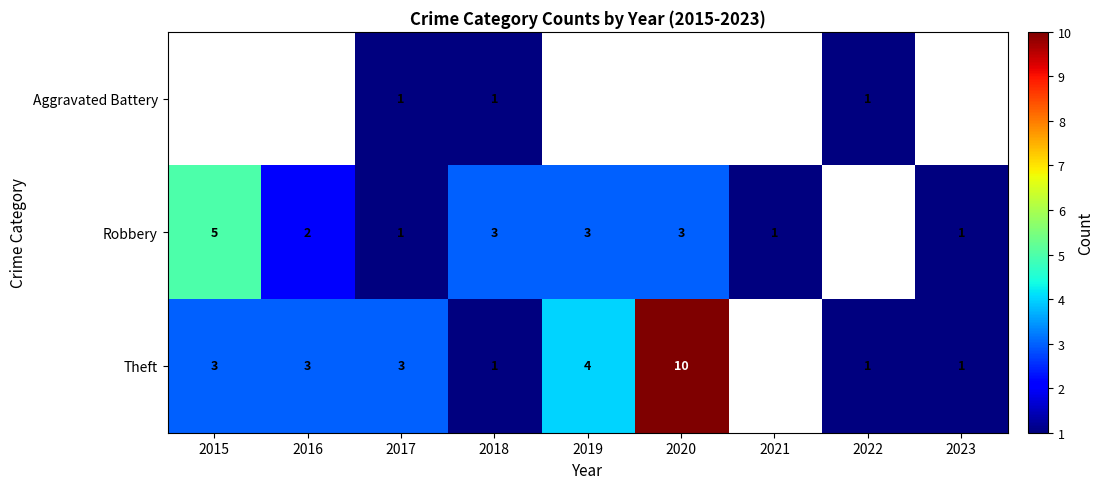

What is the sum of the Robbery values at 2015 and 2019?

8